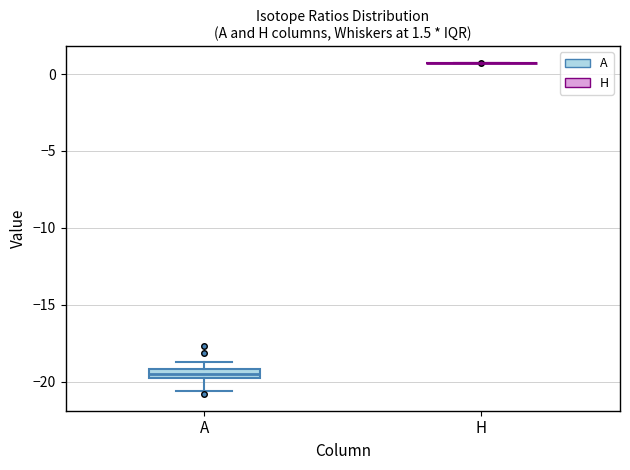

Comparing the boxes themselves (not the whiskers), which one is the tallest?

A